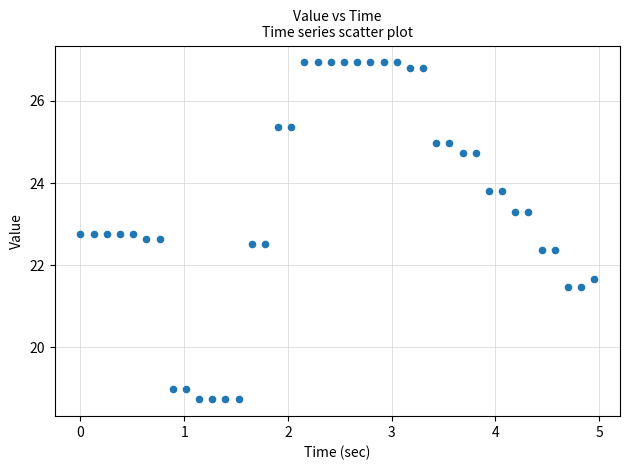

What is the range of Y values (max minus min)?

8.2